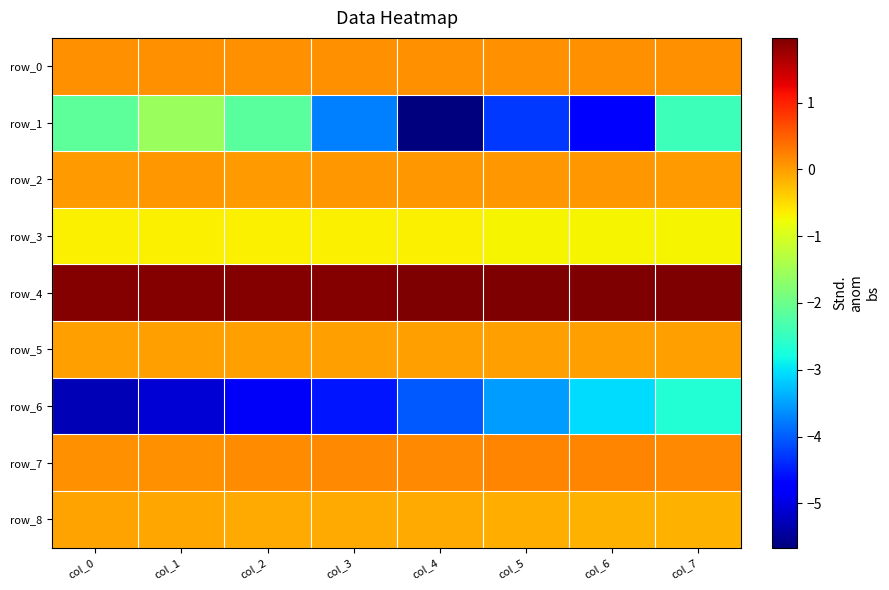

Which category has the highest value in the row_4 series?

col_7